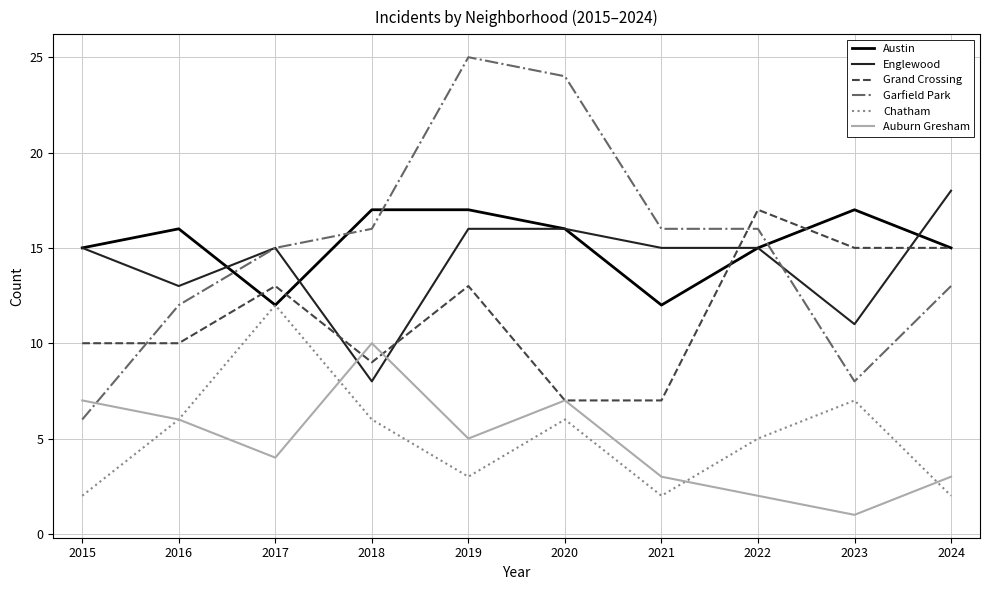

How many interior local peaks does the Grand Crossing series have?

3